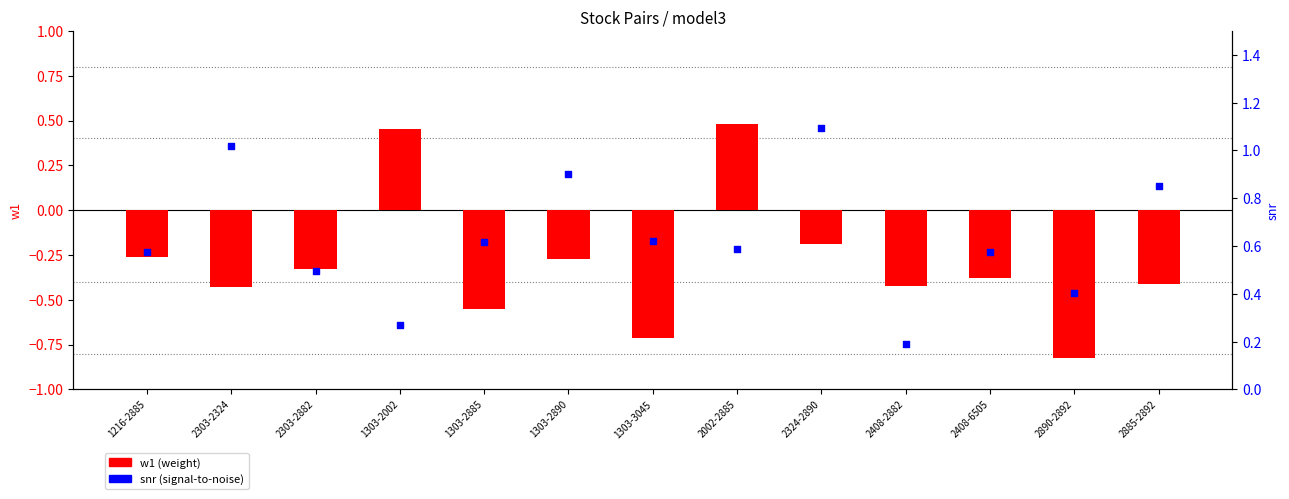

At which category is the sum across all series the highest?

2002-2885